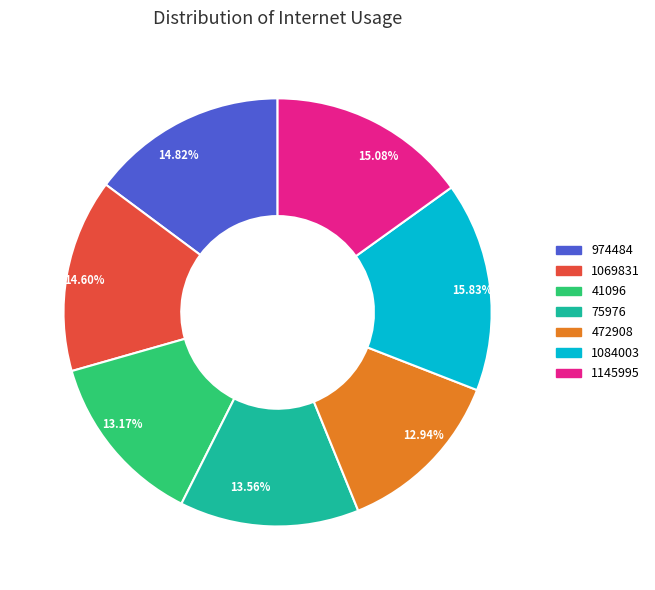

Do 15.08% and 15.83% together represent more than half of the pie?

No